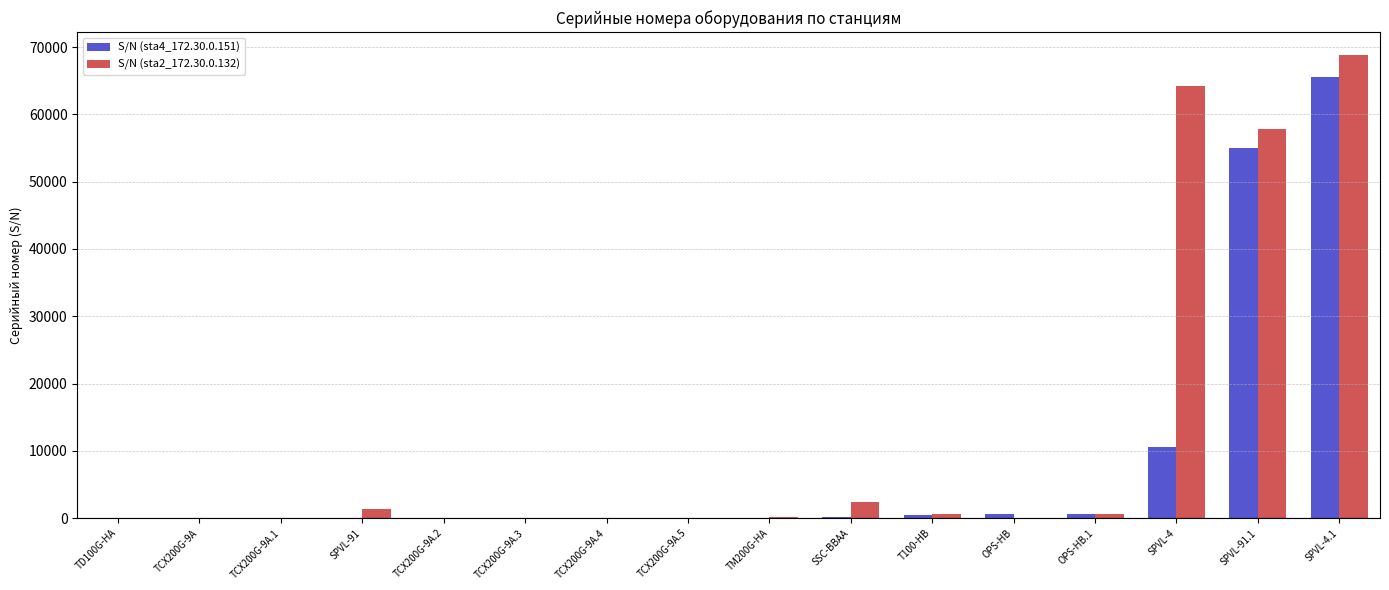

What is the sum of all S/N (sta4_172.30.0.151) values?

133294.0